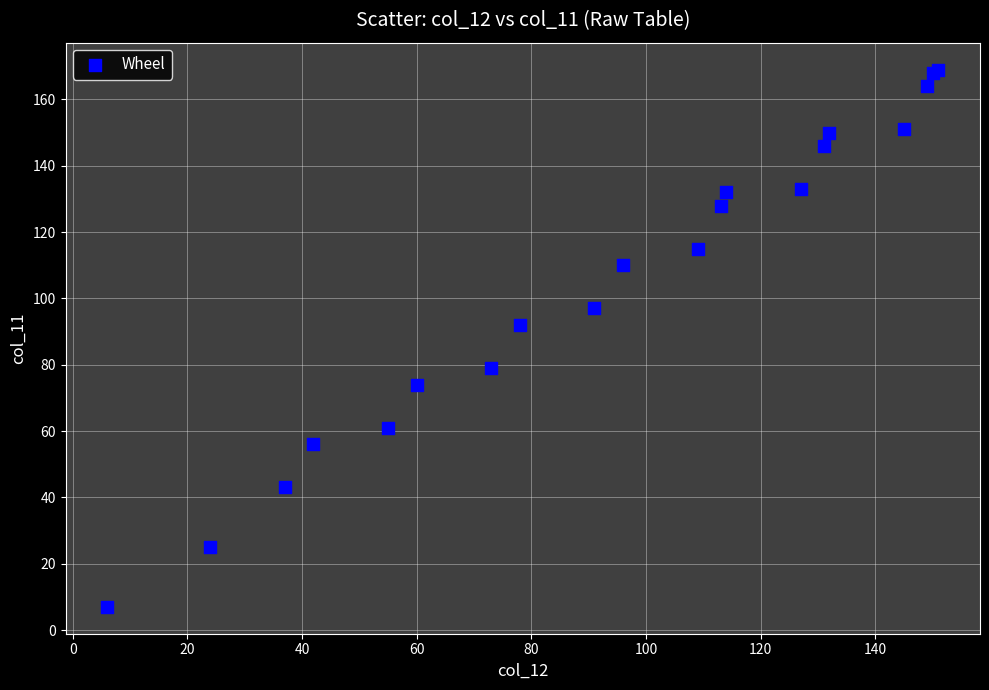

What Y value in the scatter plot is closest to 88?

92